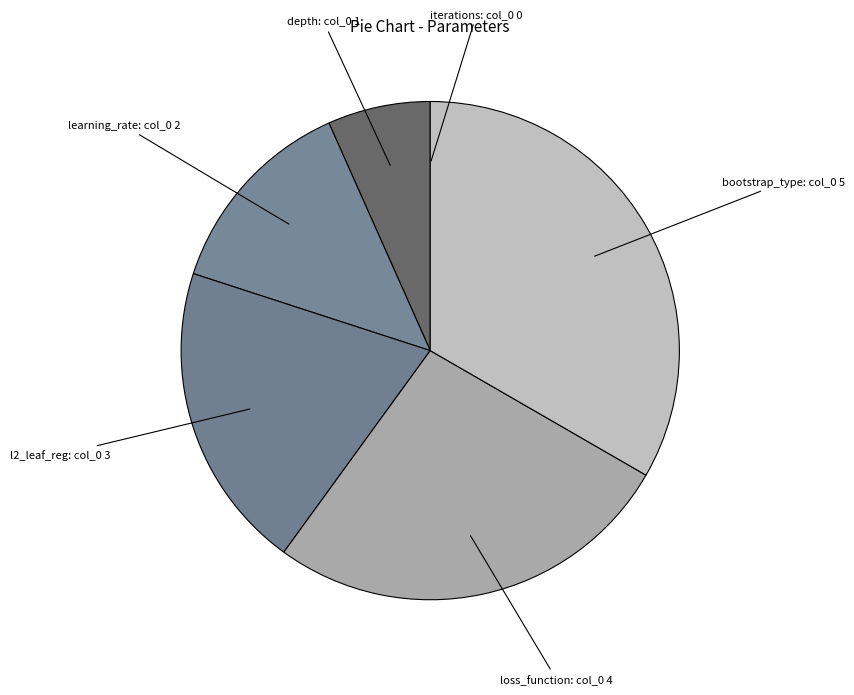

Is there a majority slice in this chart?

No